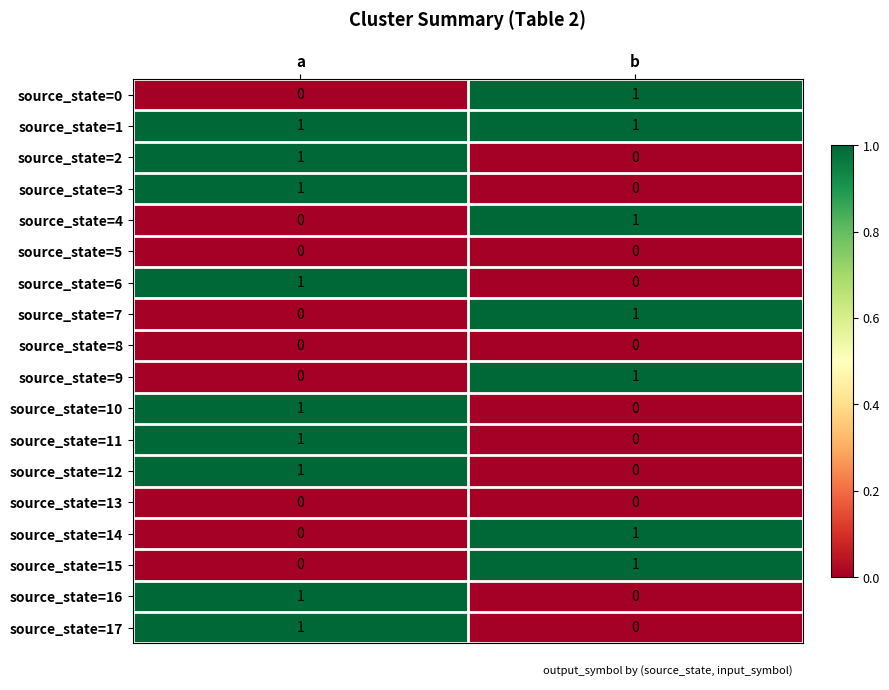

Count the number of data series in this chart.

18